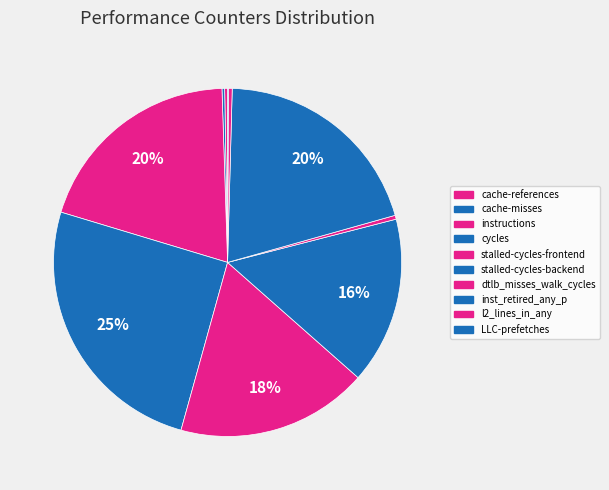

Which category has the biggest portion of the pie?

cycles